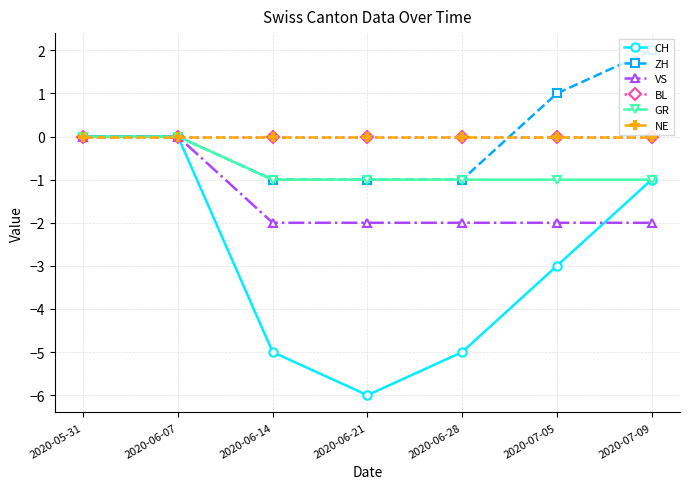

Does the chart have visible grid lines?

Yes